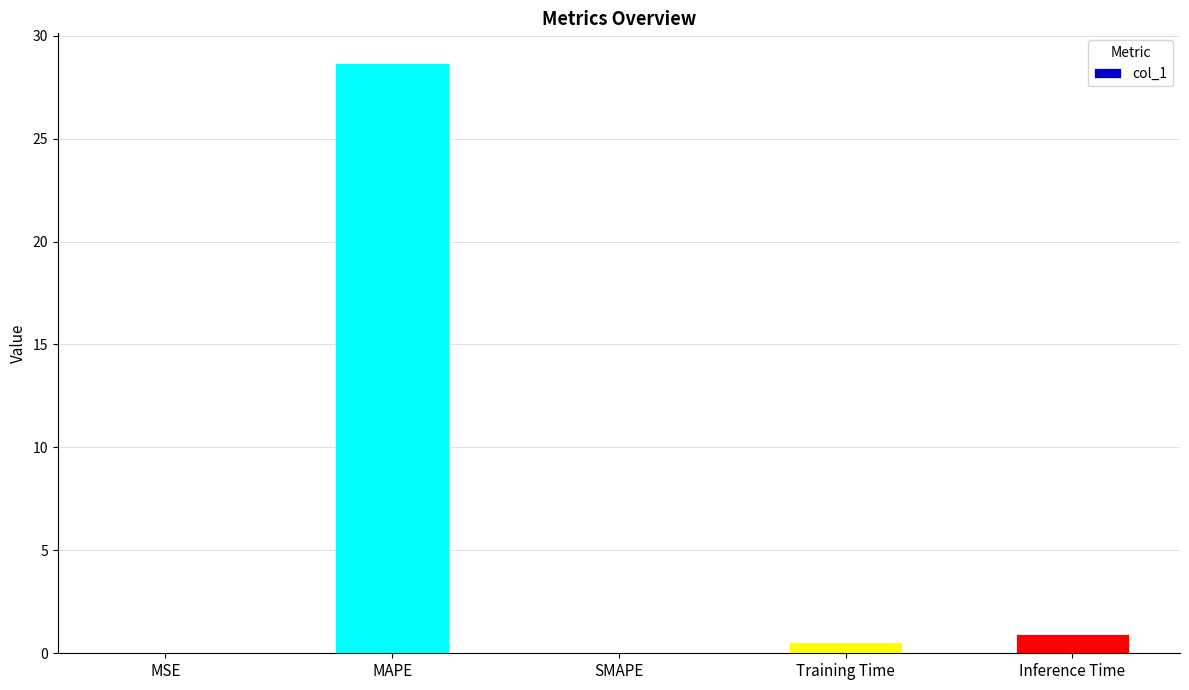

Read the value at Inference Time.

0.9